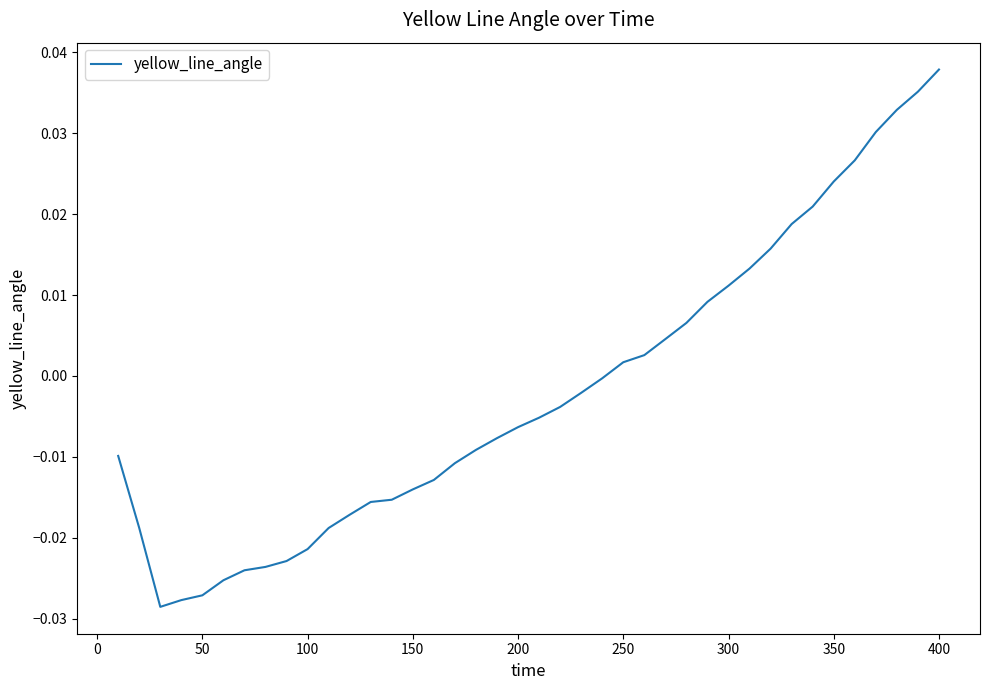

How many lines are shown in the chart?

1